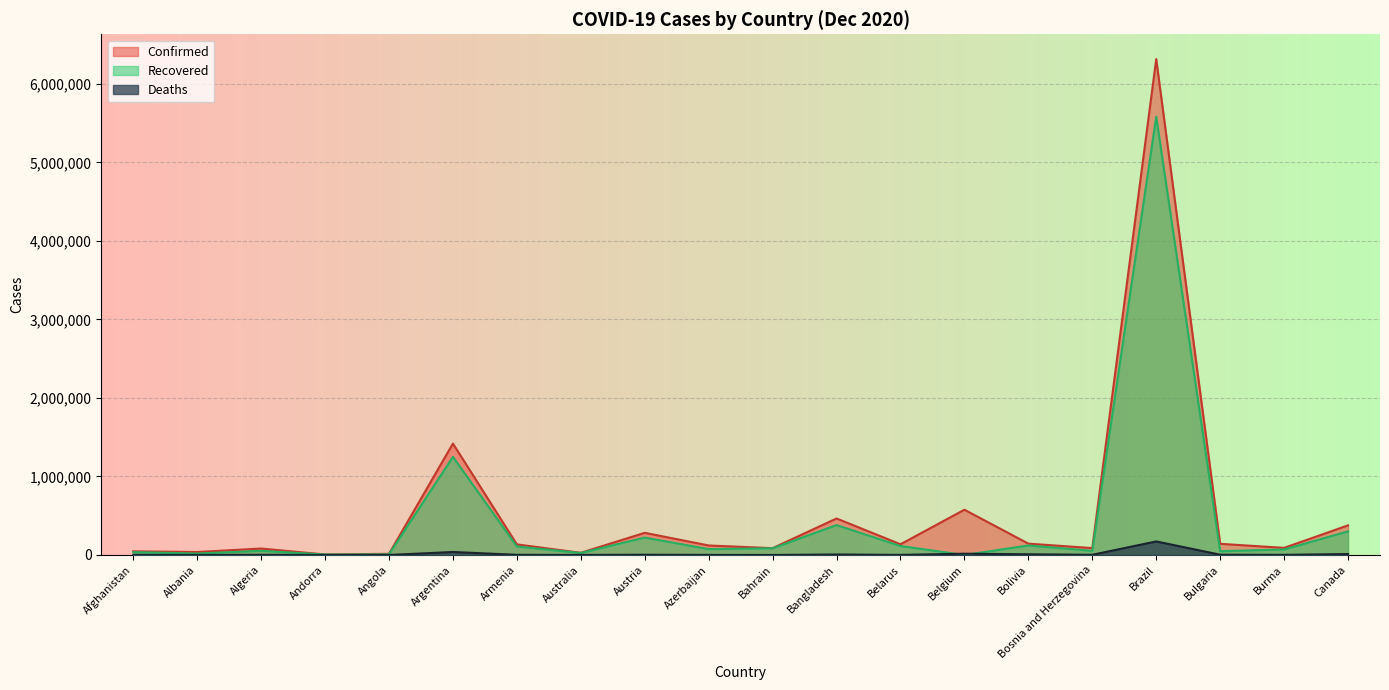

Reading left to right, extract all data points from this chart.

Confirmed: Afghanistan=46498	Albania=38182	Algeria=82221	Andorra=6745	Angola=15139	Argentina=1418807	Armenia=135124	Australia=27904	Austria=282456	Azerbaijan=121176	Bahrain=86956	Bangladesh=464932	Belarus=136647	Belgium=576599	Bolivia=144622	Bosnia and Herzegovina=87901	Brazil=6314740	Bulgaria=142486	Burma=90713	Canada=377468
Recovered: Afghanistan=36788	Albania=18849	Algeria=53204	Andorra=5873	Angola=7851	Argentina=1249843	Armenia=108442	Australia=25598	Austria=221692	Azerbaijan=74902	Bahrain=85141	Bangladesh=380711	Belarus=114341	Belgium=0	Bolivia=121472	Bosnia and Herzegovina=52769	Brazil=5581436	Bulgaria=48594	Burma=70156	Canada=300662
Deaths: Afghanistan=1774	Albania=810	Algeria=2410	Andorra=76	Angola=348	Argentina=38473	Armenia=2164	Australia=908	Austria=3184	Azerbaijan=1392	Bahrain=341	Bangladesh=6644	Belarus=1158	Belgium=16547	Bolivia=8952	Bosnia and Herzegovina=2681	Brazil=172833	Bulgaria=3814	Burma=1941	Canada=12093